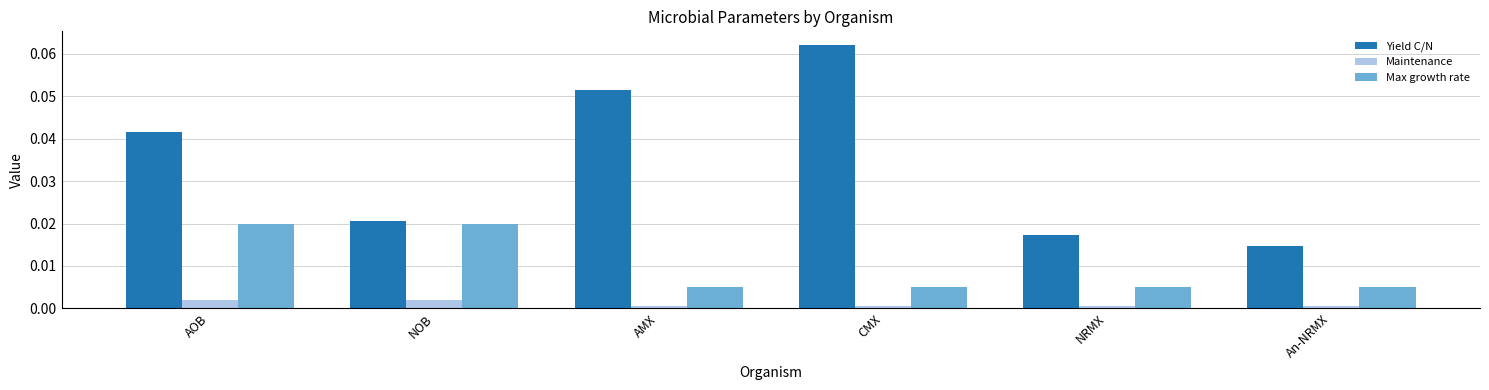

What is the label of the 3rd bar from the right?

CMX